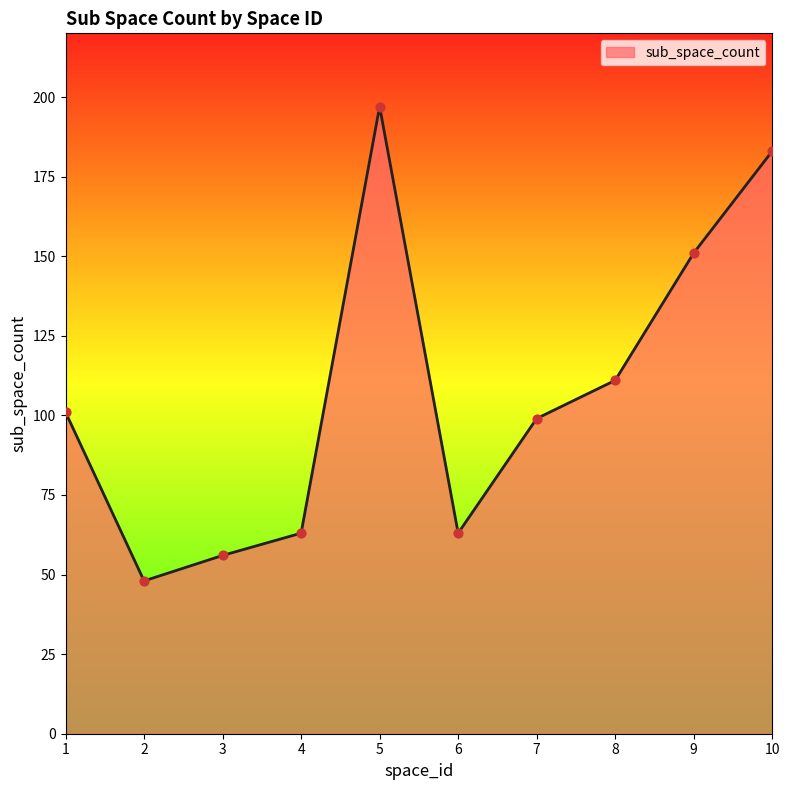

Approximately how many times larger is the value at 4 compared to 2?

1.3